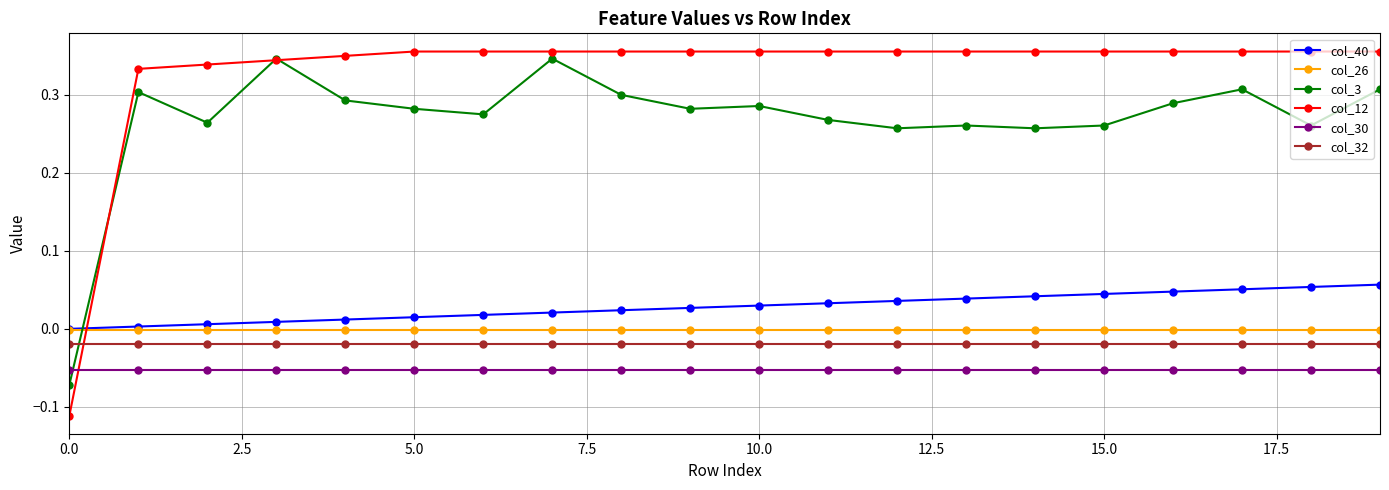

Which series has the widest spread of values?

col_12